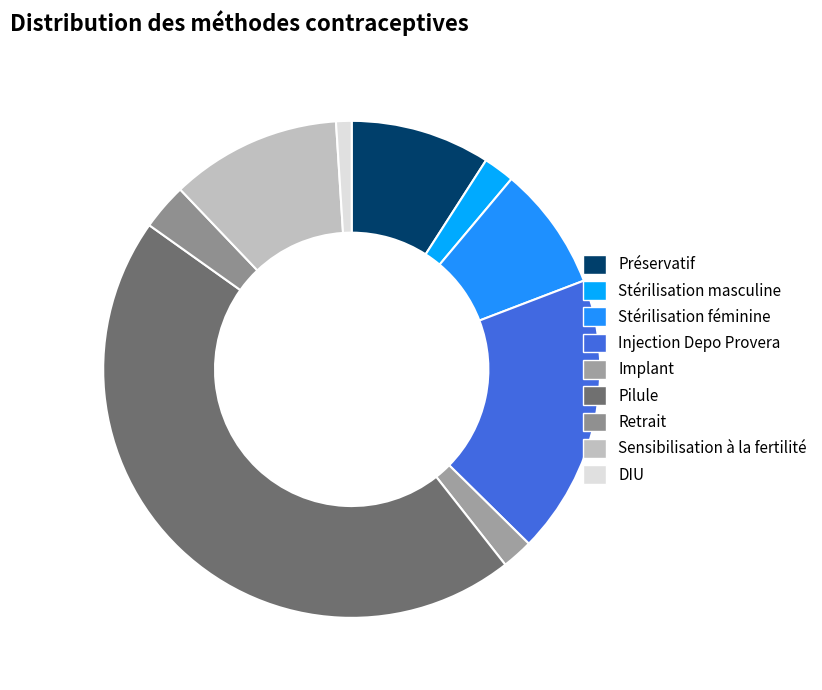

To the nearest percent, what portion does Pilule represent?

45%